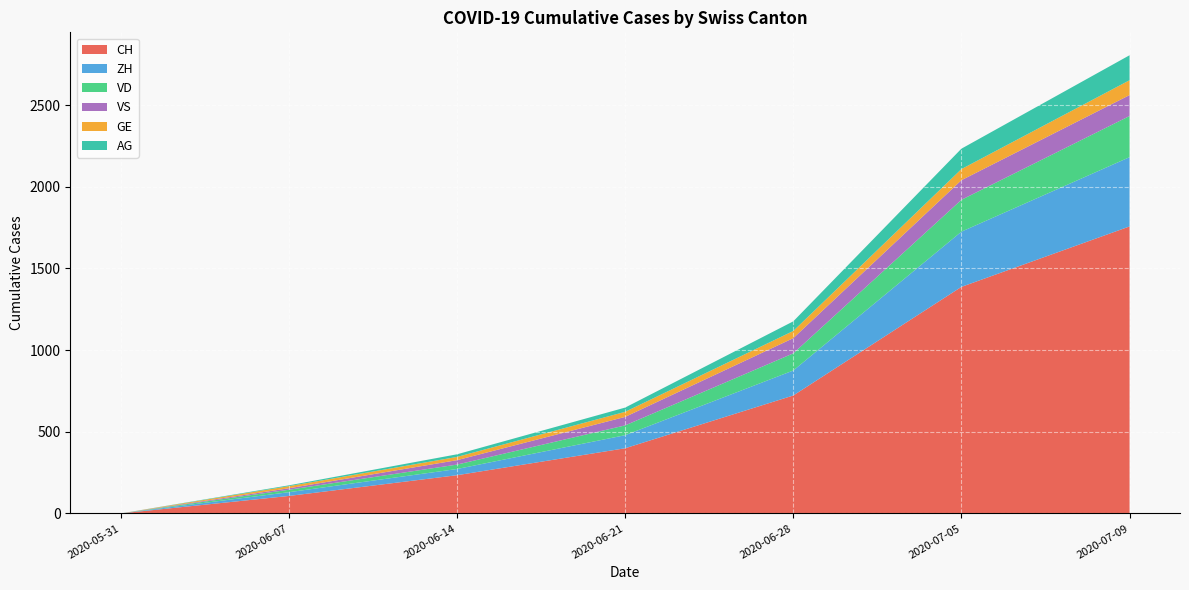

Reading left to right, list all the values displayed in this chart.

CH: 0	107	234	399	722	1387	1757
ZH: 0	23	38	80	153	338	424
VD: 0	15	27	60	105	195	252
VS: 0	9	27	52	93	120	128
GE: 0	13	20	31	44	68	91
AG: 0	5	16	26	59	125	153